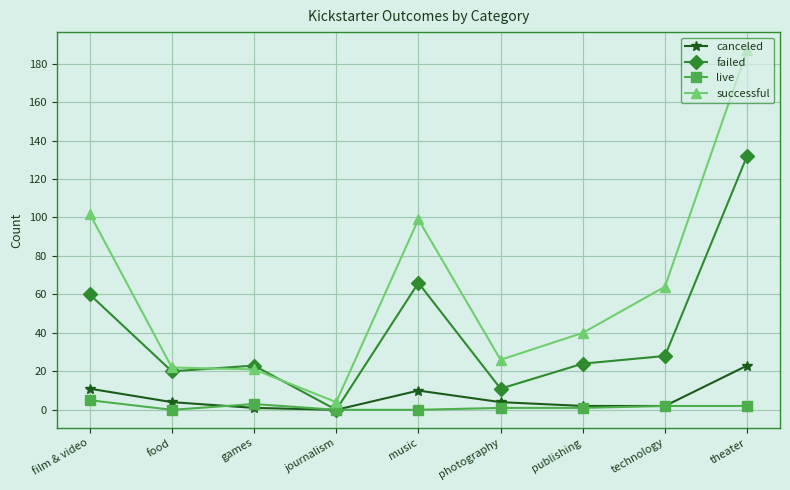

What value does the live series have at film & video?

5